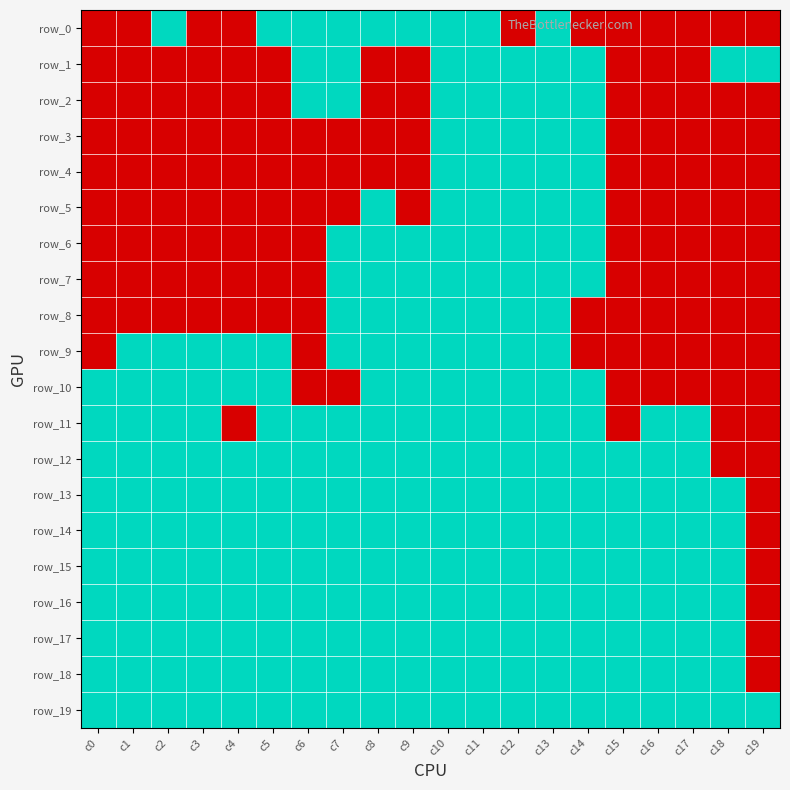

Reading left to right, extract all data points from this chart.

row_0: -1	-1	1	-1	-1	1	1	1	1	1	1	1	-1	1	-1	-1	-1	-1	-1	-1
row_1: -1	-1	-1	-1	-1	-1	1	1	-1	-1	1	1	1	1	1	-1	-1	-1	1	1
row_2: -1	-1	-1	-1	-1	-1	1	1	-1	-1	1	1	1	1	1	-1	-1	-1	-1	-1
row_3: -1	-1	-1	-1	-1	-1	-1	-1	-1	-1	1	1	1	1	1	-1	-1	-1	-1	-1
row_4: -1	-1	-1	-1	-1	-1	-1	-1	-1	-1	1	1	1	1	1	-1	-1	-1	-1	-1
row_5: -1	-1	-1	-1	-1	-1	-1	-1	1	-1	1	1	1	1	1	-1	-1	-1	-1	-1
row_6: -1	-1	-1	-1	-1	-1	-1	1	1	1	1	1	1	1	1	-1	-1	-1	-1	-1
row_7: -1	-1	-1	-1	-1	-1	-1	1	1	1	1	1	1	1	1	-1	-1	-1	-1	-1
row_8: -1	-1	-1	-1	-1	-1	-1	1	1	1	1	1	1	1	-1	-1	-1	-1	-1	-1
row_9: -1	1	1	1	1	1	-1	1	1	1	1	1	1	1	-1	-1	-1	-1	-1	-1
row_10: 1	1	1	1	1	1	-1	-1	1	1	1	1	1	1	1	-1	-1	-1	-1	-1
row_11: 1	1	1	1	-1	1	1	1	1	1	1	1	1	1	1	-1	1	1	-1	-1
row_12: 1	1	1	1	1	1	1	1	1	1	1	1	1	1	1	1	1	1	-1	-1
row_13: 1	1	1	1	1	1	1	1	1	1	1	1	1	1	1	1	1	1	1	-1
row_14: 1	1	1	1	1	1	1	1	1	1	1	1	1	1	1	1	1	1	1	-1
row_15: 1	1	1	1	1	1	1	1	1	1	1	1	1	1	1	1	1	1	1	-1
row_16: 1	1	1	1	1	1	1	1	1	1	1	1	1	1	1	1	1	1	1	-1
row_17: 1	1	1	1	1	1	1	1	1	1	1	1	1	1	1	1	1	1	1	-1
row_18: 1	1	1	1	1	1	1	1	1	1	1	1	1	1	1	1	1	1	1	-1
row_19: 1	1	1	1	1	1	1	1	1	1	1	1	1	1	1	1	1	1	1	1